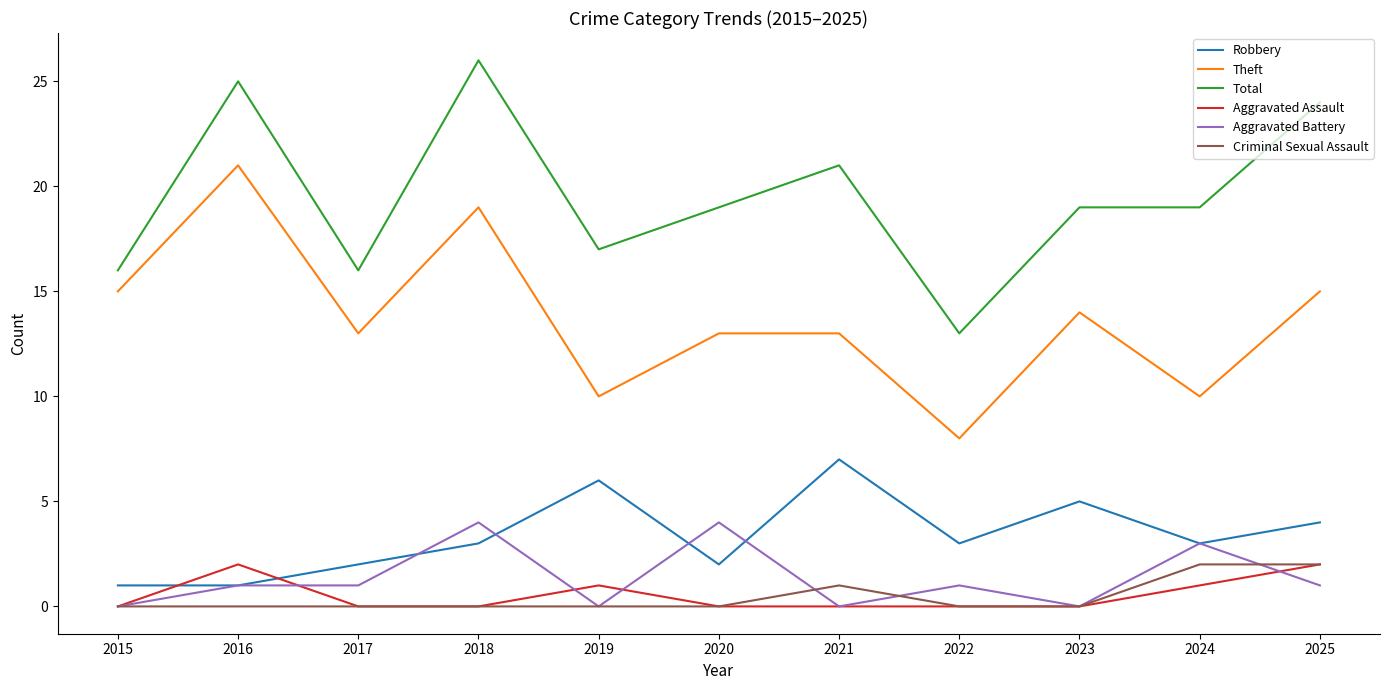

What is the total value across all series at 2022?

25